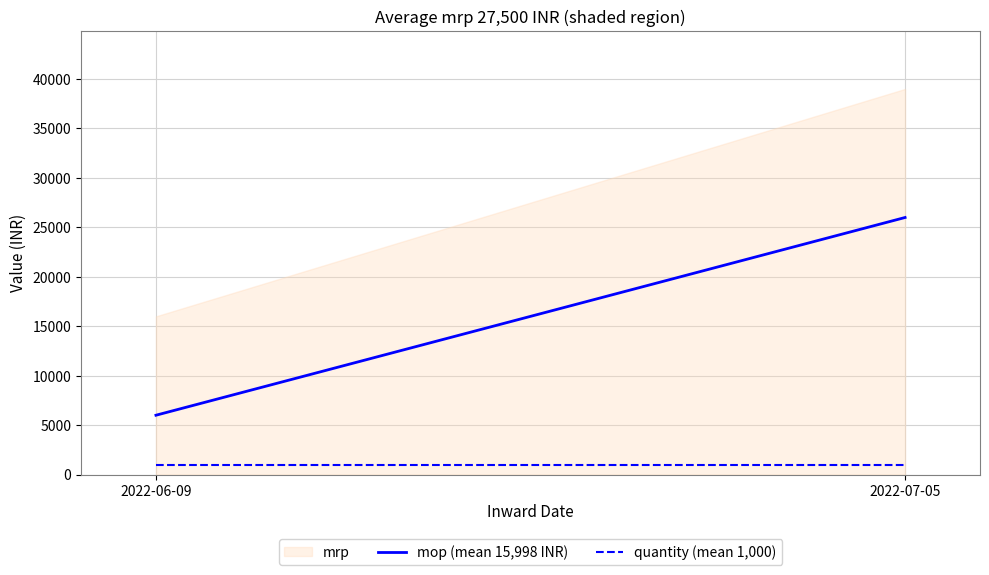

What is the average value of the quantity (mean 1,000) series?

1000